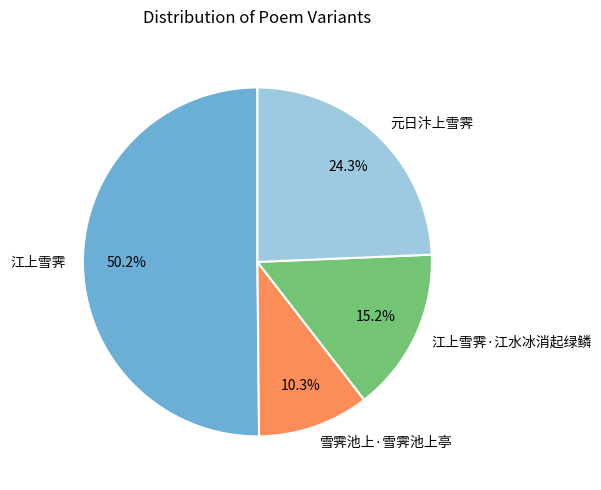

What percentage is the 雪霁池上·雪霁池上亭 slice, to the nearest percent?

10%